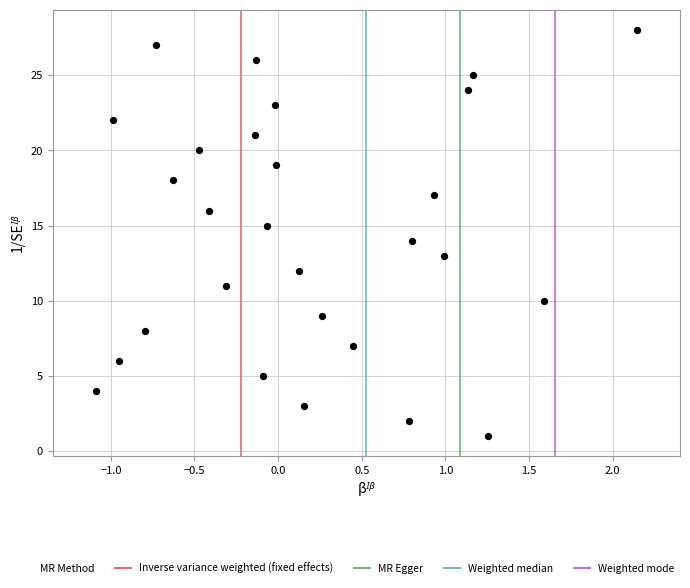

What is the range of Y values (max minus min)?

27